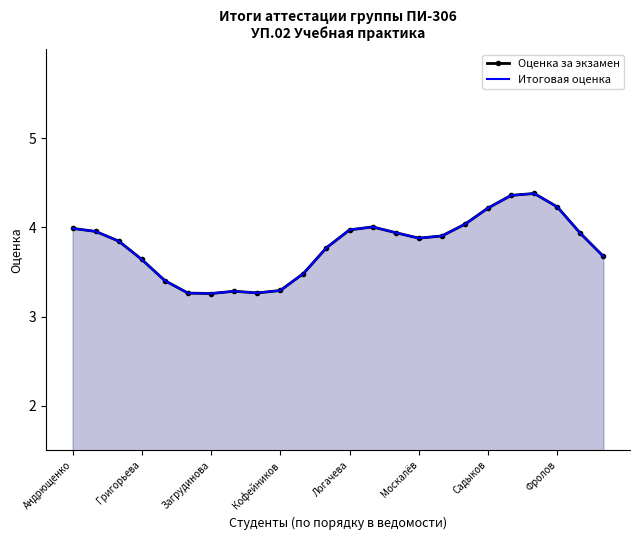

What are all the series names shown in the legend?

Оценка за экзамен, Итоговая оценка